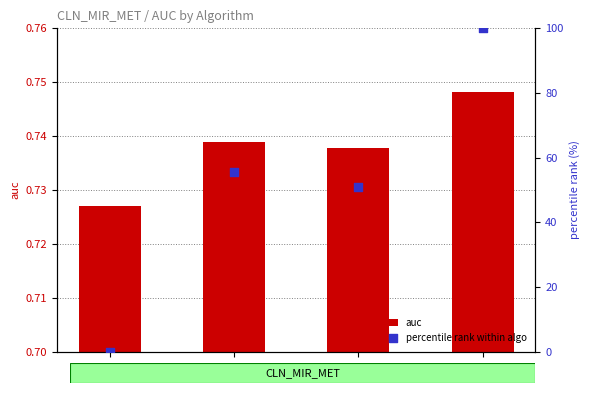

What are all the series names shown in the legend?

auc, percentile rank within algo